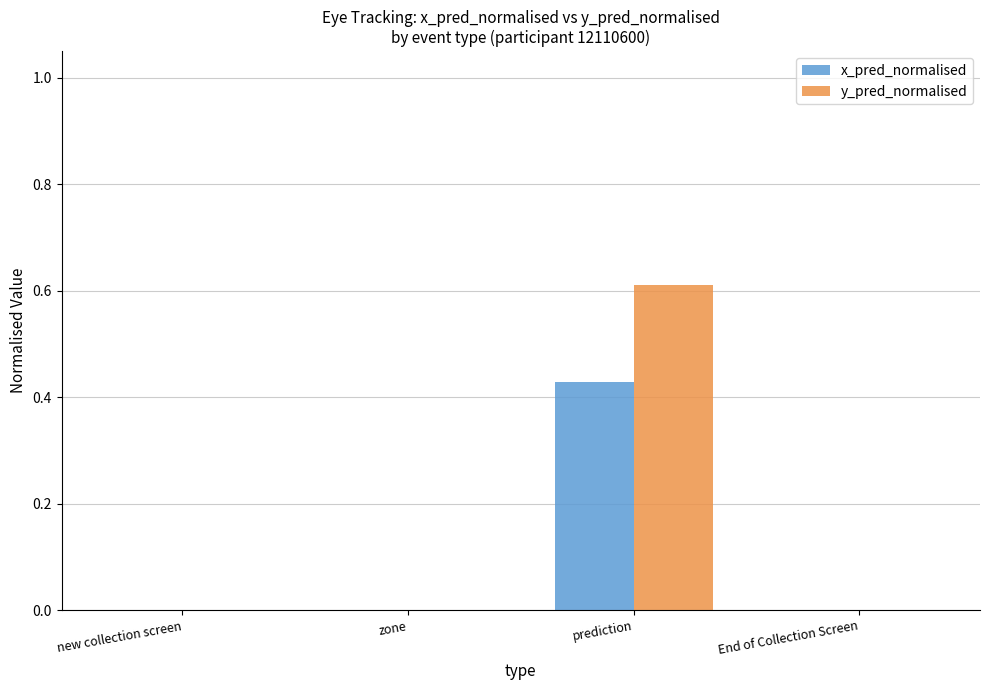

What is the total value across all series at prediction?

1.0